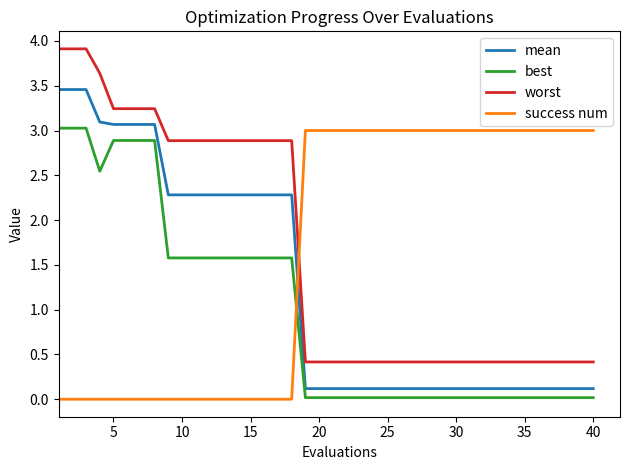

Count the worst values in the range 0 to 2.

22